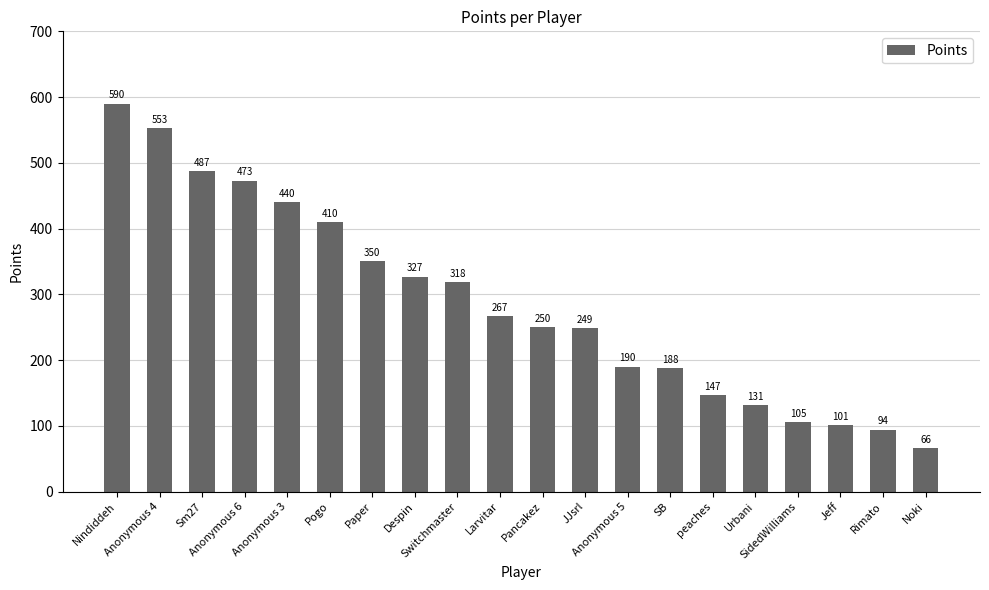

Which label corresponds to the largest value in the chart?

Nindiddeh